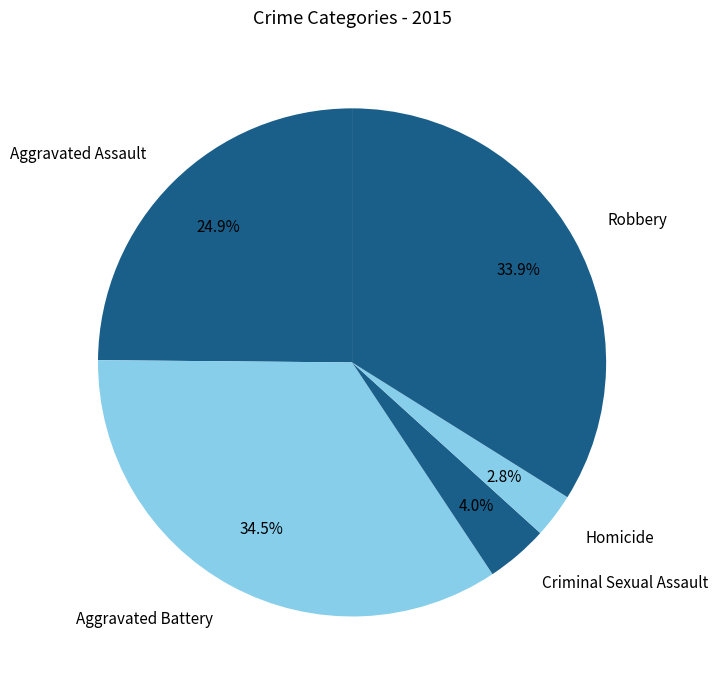

Approximately how many times larger is the value at Homicide compared to Aggravated Battery?

0.1